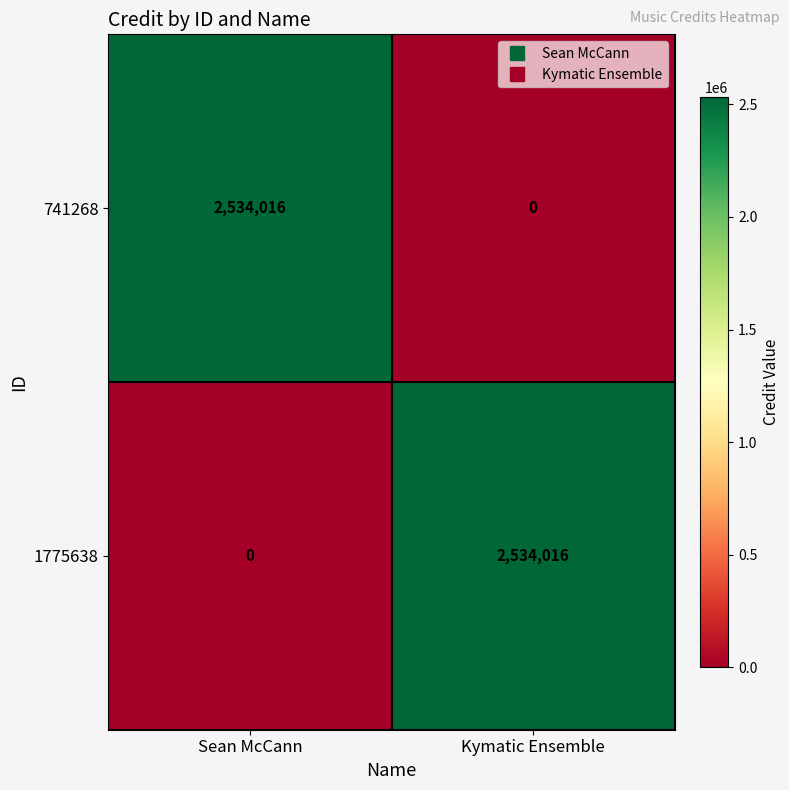

Which category has the highest value in the 1775638 series?

Kymatic Ensemble